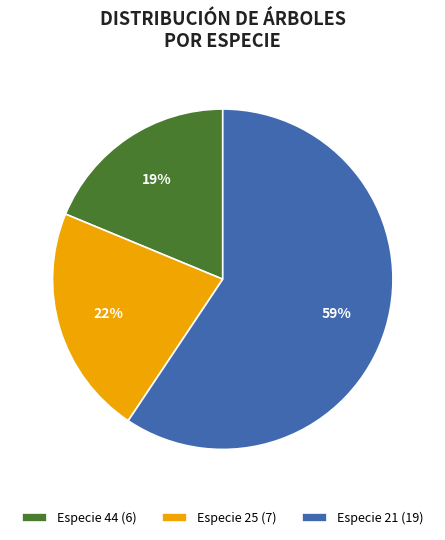

Which slice is the smallest?

Especie 44 (6)